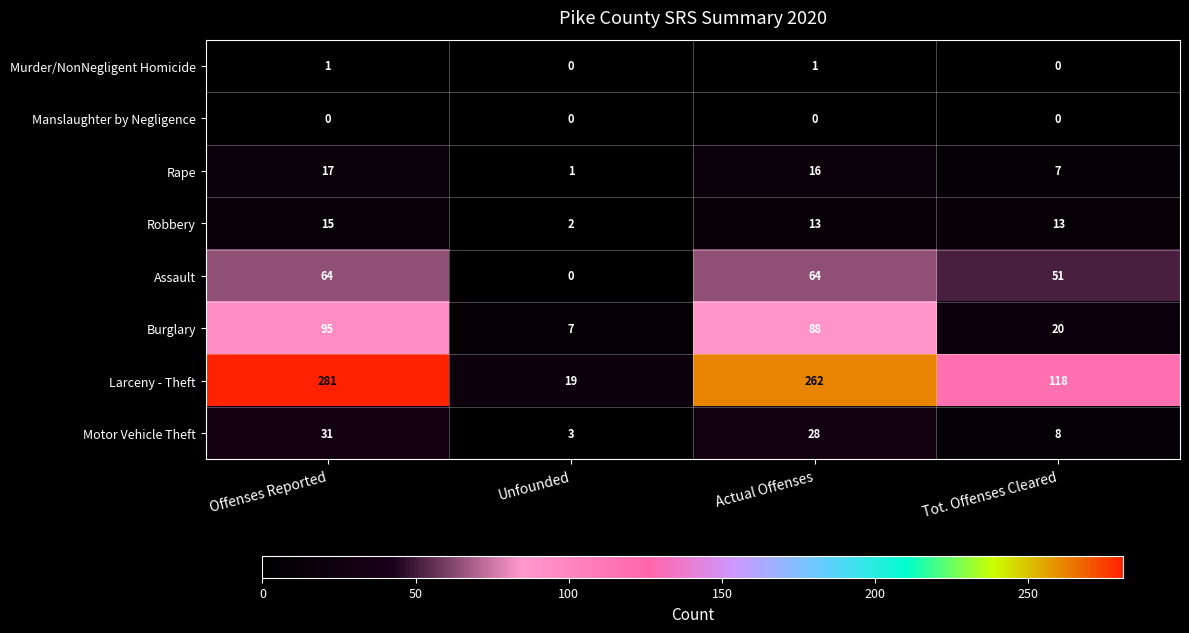

Where does the Rape series first go above 16?

Offenses Reported